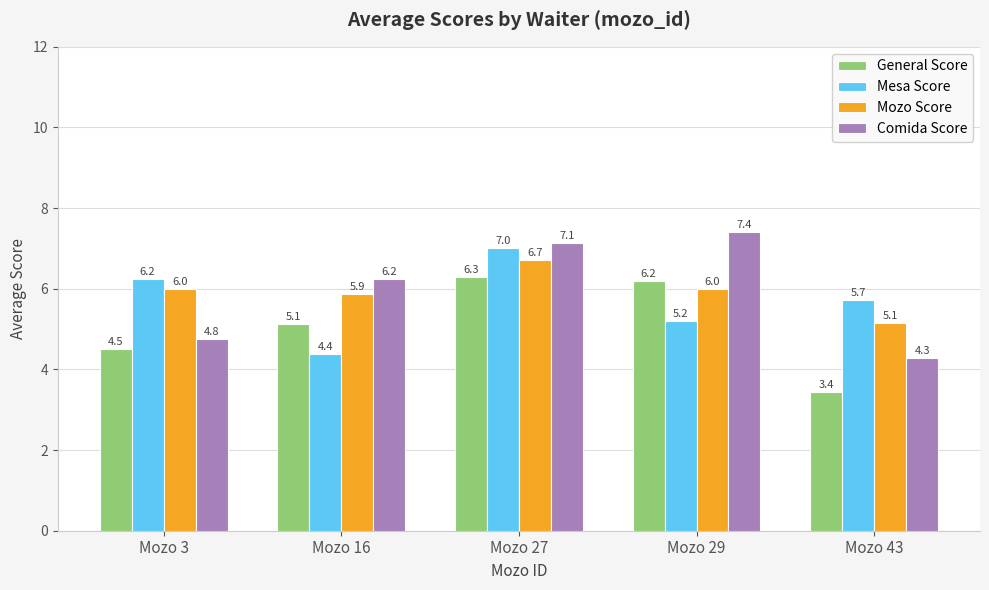

What is the difference between the highest and lowest values at Mozo 29?

2.2